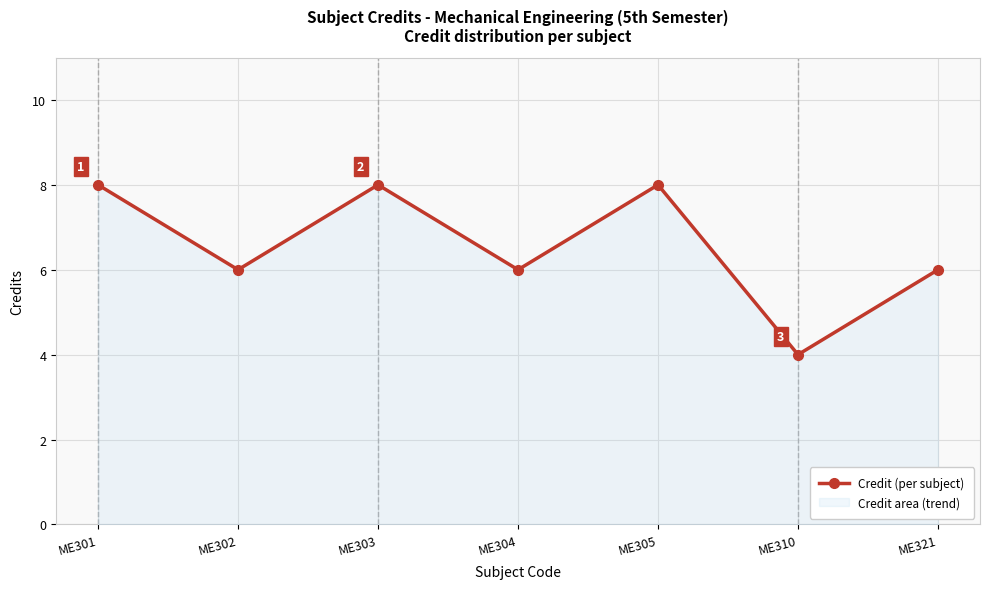

List the labels in order of value, smallest first.

ME310, ME302, ME304, ME321, ME301, ME303, ME305